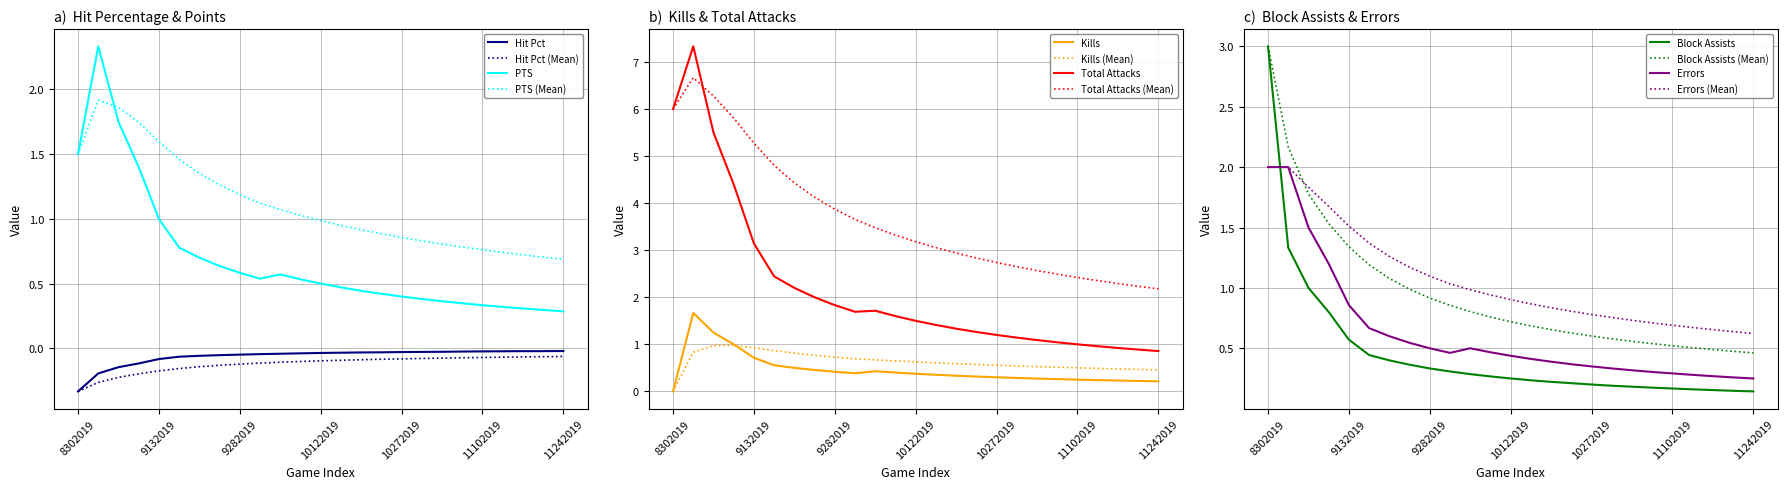

Reading left to right, what are all the values shown in this chart?

Hit Pct: 8302019=-0.3	8312019=-0.2	9062019=-0.1	9072019=-0.1	9132019=-0.1	9142019=-0.1	9172019=-0.1	9262019=-0.1	9282019=-0.0	9292019=-0.0	10042019=-0.0	10102019=-0.0	10122019=-0.0	10182019=-0.0	10202019=-0.0	10252019=-0.0	10272019=-0.0	11012019=-0.0	11022019=-0.0	11082019=-0.0	11102019=-0.0	11152019=-0.0	11172019=-0.0	11232019=-0.0	11242019=-0.0
PTS: 8302019=1.5	8312019=2.3	9062019=1.8	9072019=1.4	9132019=1.0	9142019=0.8	9172019=0.7	9262019=0.6	9282019=0.6	9292019=0.5	10042019=0.6	10102019=0.5	10122019=0.5	10182019=0.5	10202019=0.4	10252019=0.4	10272019=0.4	11012019=0.4	11022019=0.4	11082019=0.3	11102019=0.3	11152019=0.3	11172019=0.3	11232019=0.3	11242019=0.3
Kills: 8302019=0.0	8312019=1.7	9062019=1.2	9072019=1.0	9132019=0.7	9142019=0.6	9172019=0.5	9262019=0.5	9282019=0.4	9292019=0.4	10042019=0.4	10102019=0.4	10122019=0.4	10182019=0.4	10202019=0.3	10252019=0.3	10272019=0.3	11012019=0.3	11022019=0.3	11082019=0.3	11102019=0.2	11152019=0.2	11172019=0.2	11232019=0.2	11242019=0.2
Total Attacks: 8302019=6.0	8312019=7.3	9062019=5.5	9072019=4.4	9132019=3.1	9142019=2.4	9172019=2.2	9262019=2.0	9282019=1.8	9292019=1.7	10042019=1.7	10102019=1.6	10122019=1.5	10182019=1.4	10202019=1.3	10252019=1.3	10272019=1.2	11012019=1.1	11022019=1.1	11082019=1.0	11102019=1.0	11152019=1.0	11172019=0.9	11232019=0.9	11242019=0.9
Block Assists: 8302019=3.0	8312019=1.3	9062019=1.0	9072019=0.8	9132019=0.6	9142019=0.4	9172019=0.4	9262019=0.4	9282019=0.3	9292019=0.3	10042019=0.3	10102019=0.3	10122019=0.2	10182019=0.2	10202019=0.2	10252019=0.2	10272019=0.2	11012019=0.2	11022019=0.2	11082019=0.2	11102019=0.2	11152019=0.2	11172019=0.2	11232019=0.1	11242019=0.1
Errors: 8302019=2.0	8312019=2.0	9062019=1.5	9072019=1.2	9132019=0.9	9142019=0.7	9172019=0.6	9262019=0.5	9282019=0.5	9292019=0.5	10042019=0.5	10102019=0.5	10122019=0.4	10182019=0.4	10202019=0.4	10252019=0.4	10272019=0.3	11012019=0.3	11022019=0.3	11082019=0.3	11102019=0.3	11152019=0.3	11172019=0.3	11232019=0.3	11242019=0.2